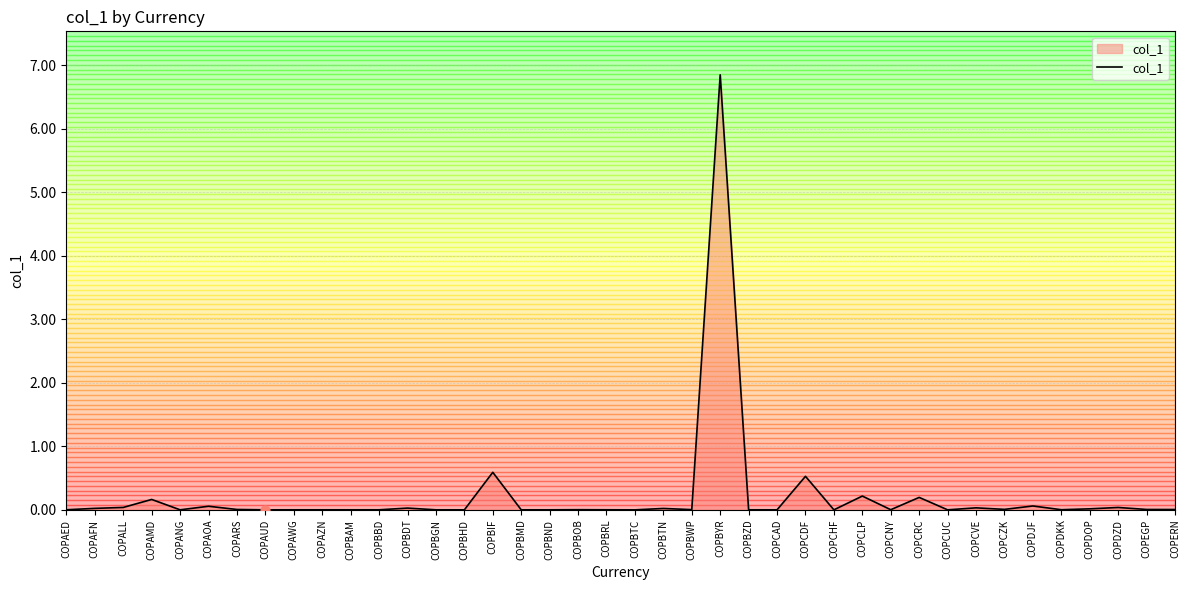

What is the difference between the maximum and minimum values?

6.8